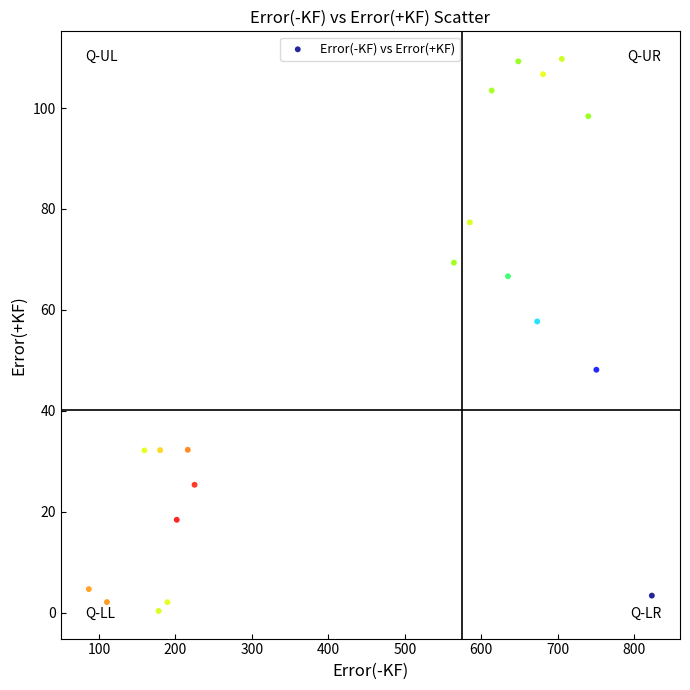

What is the range of Y values (max minus min)?

109.4